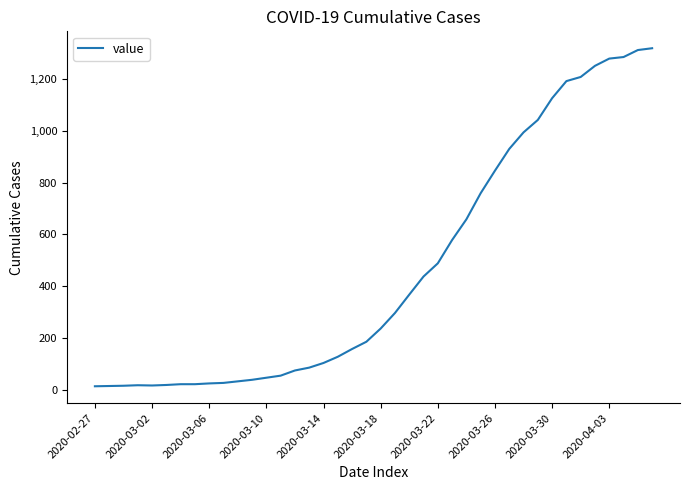

What is the greatest value displayed?

1319